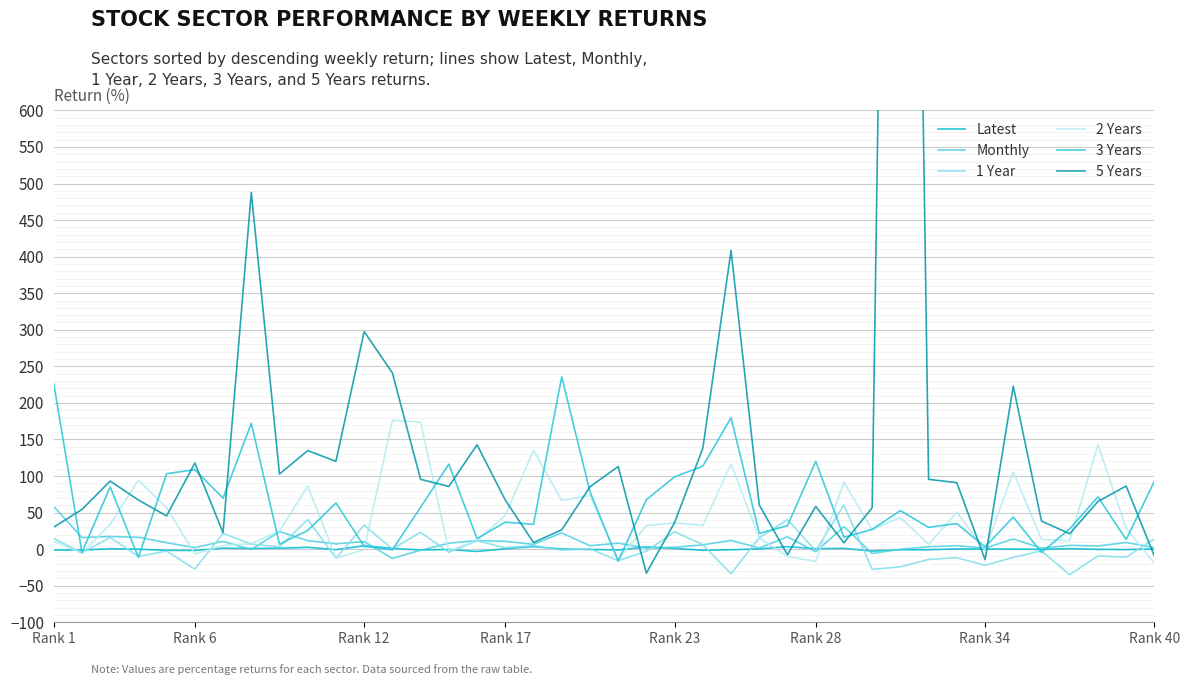

True or false: Latest has a value of -0.7 at 31.

True